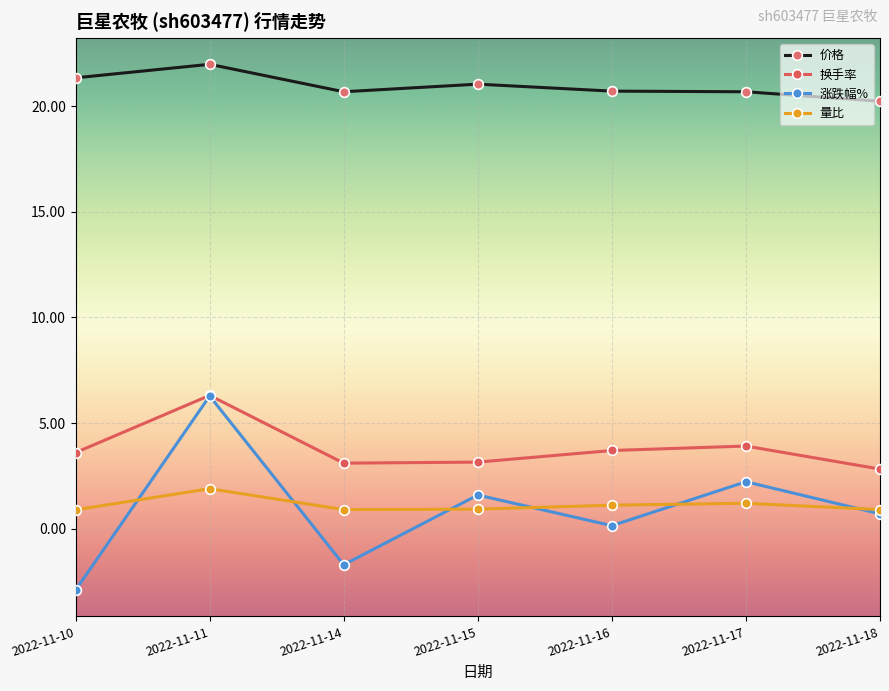

True or false: 换手率 has more than 0 interior local peaks.

True